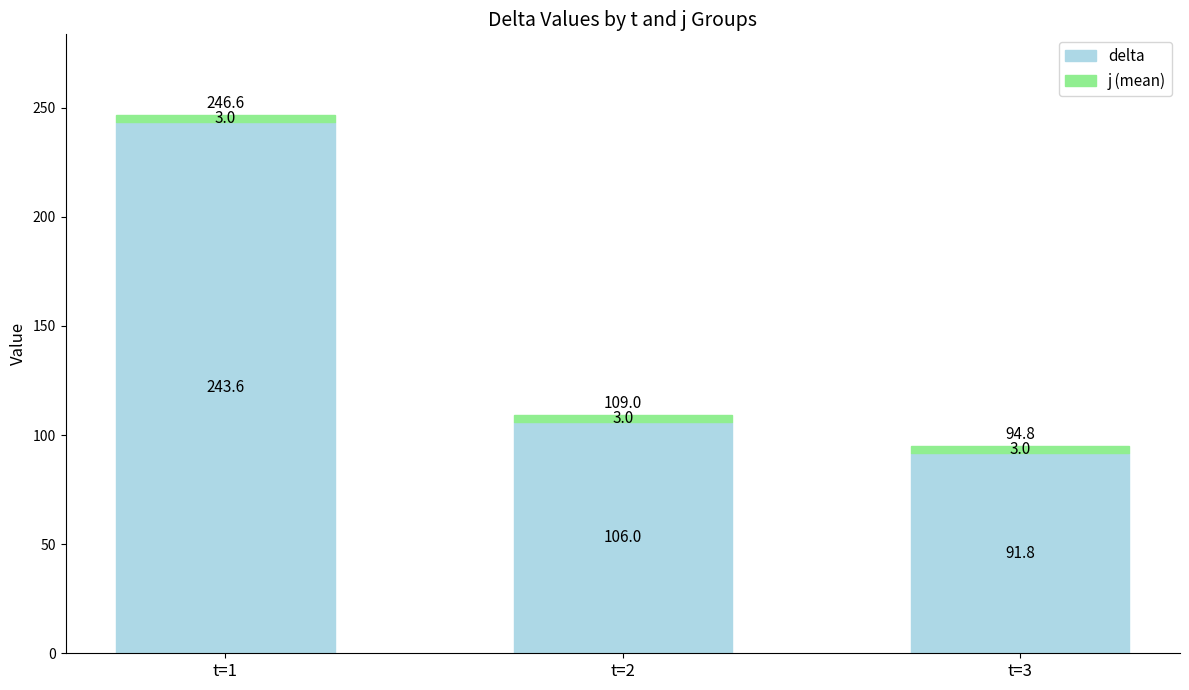

The value of delta at t=2 is 73.0. True or false?

False